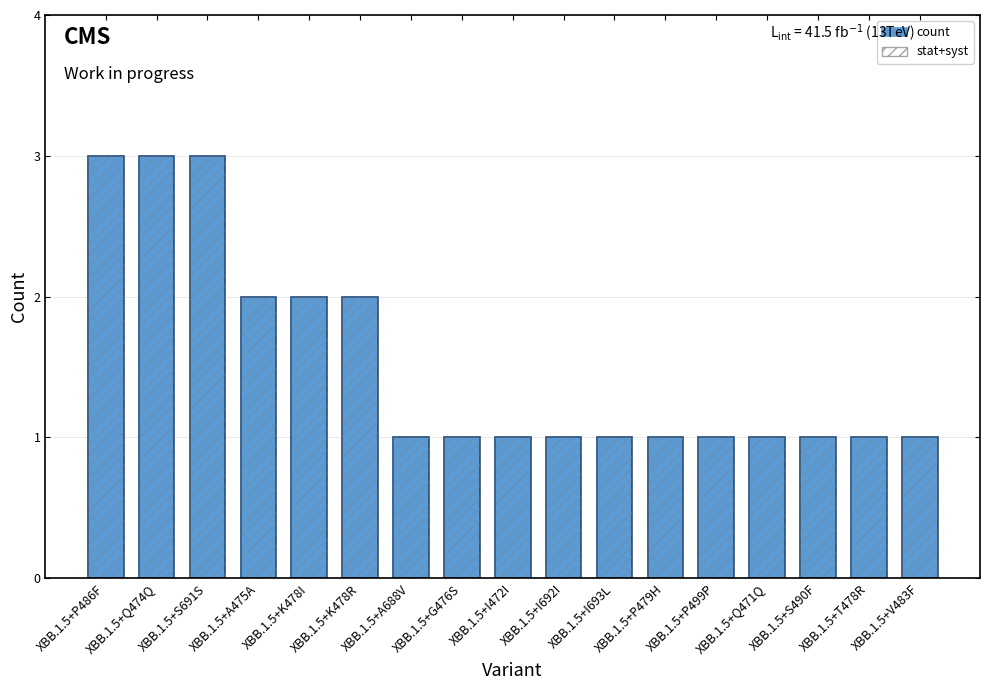

Are the bars grouped side by side (vs. stacked)?

Yes